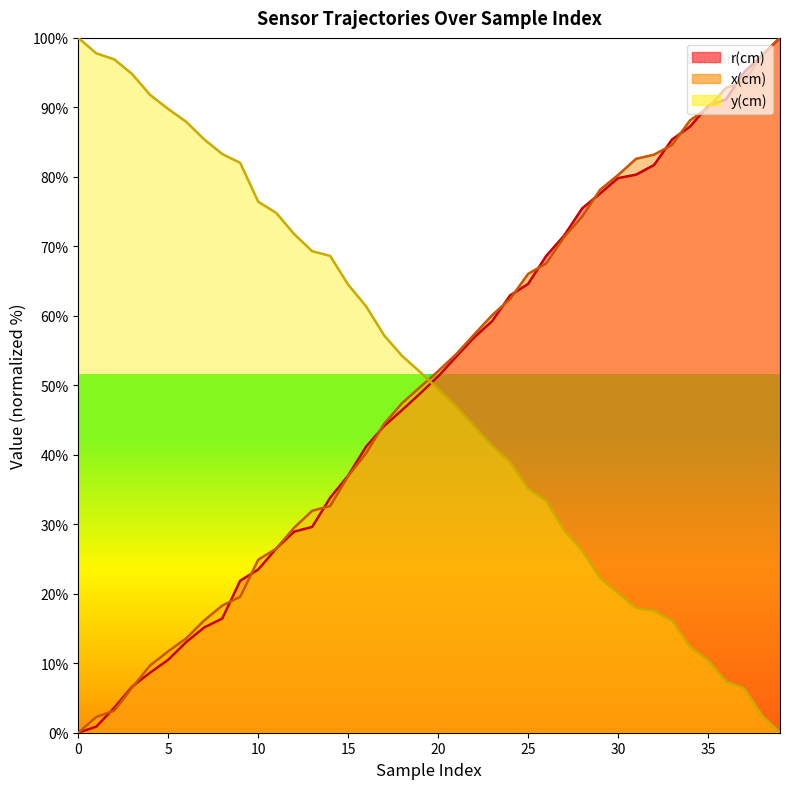

Rank the series at 25 from lowest to highest value.

y(cm), r(cm), x(cm)